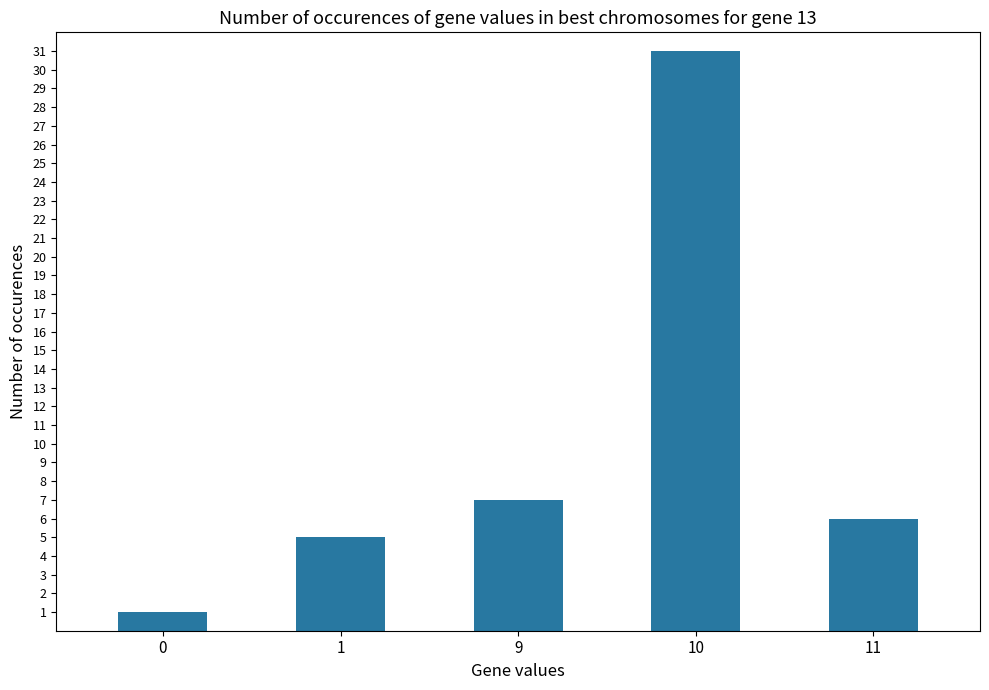

What is the sum of all values?

50